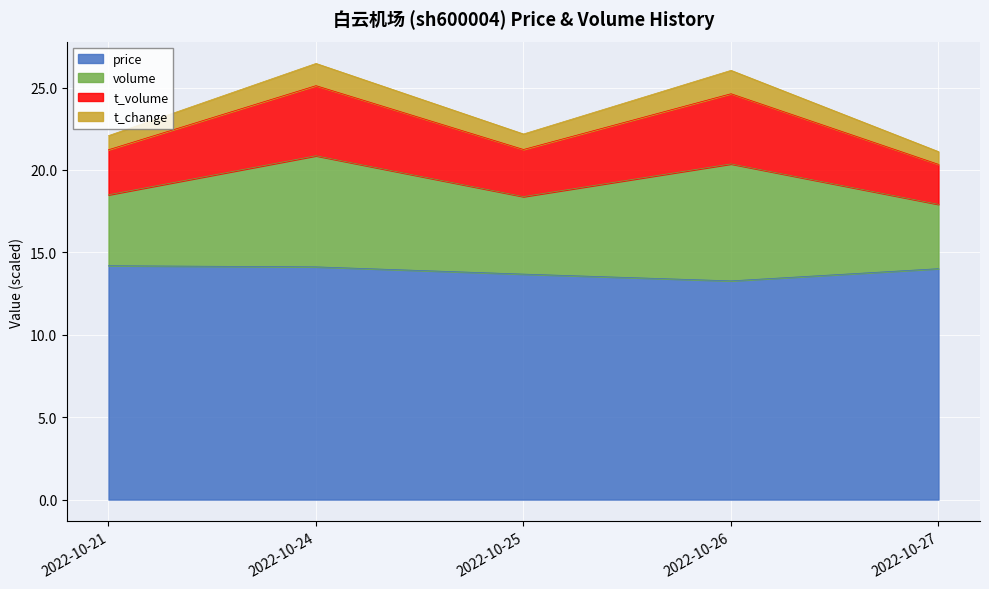

The t_volume series shows 6.3 at 2022-10-25. True or false?

False